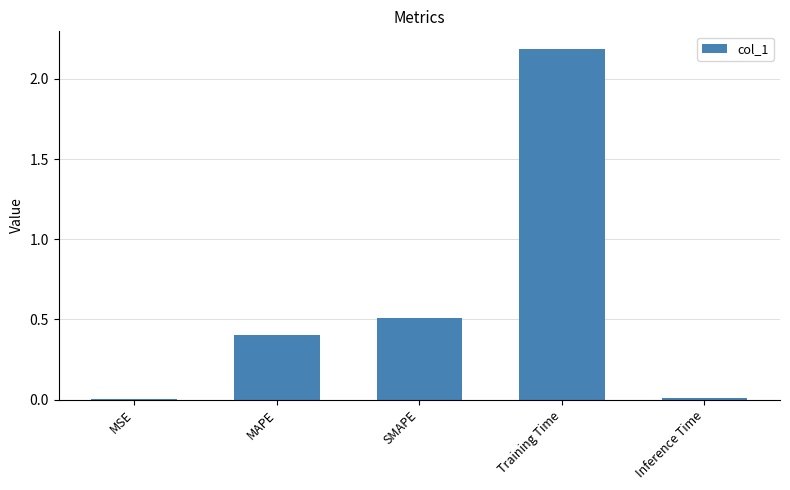

Between Inference Time and MAPE, which is larger?

MAPE